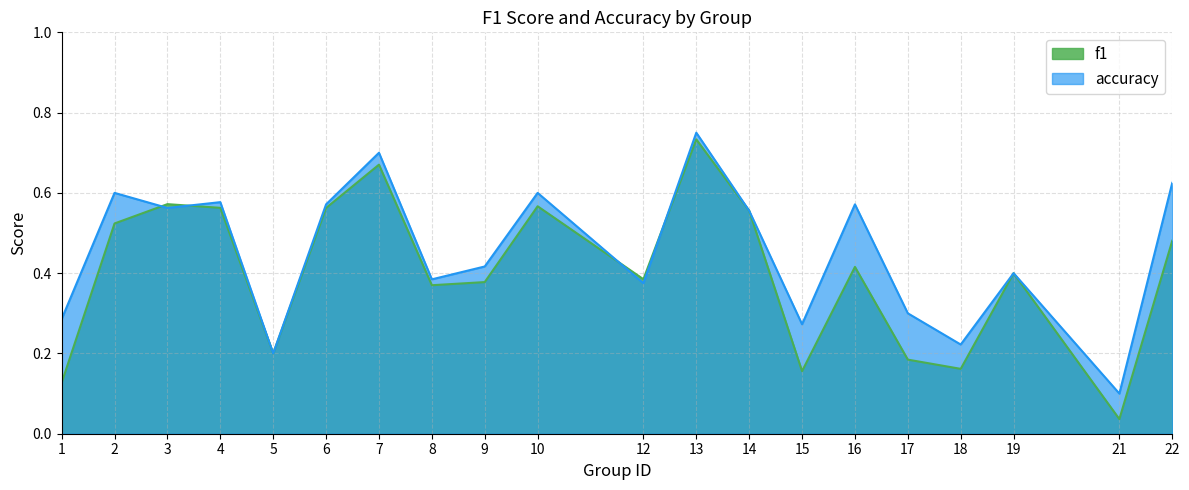

At which category does accuracy reach its first local peak?

2